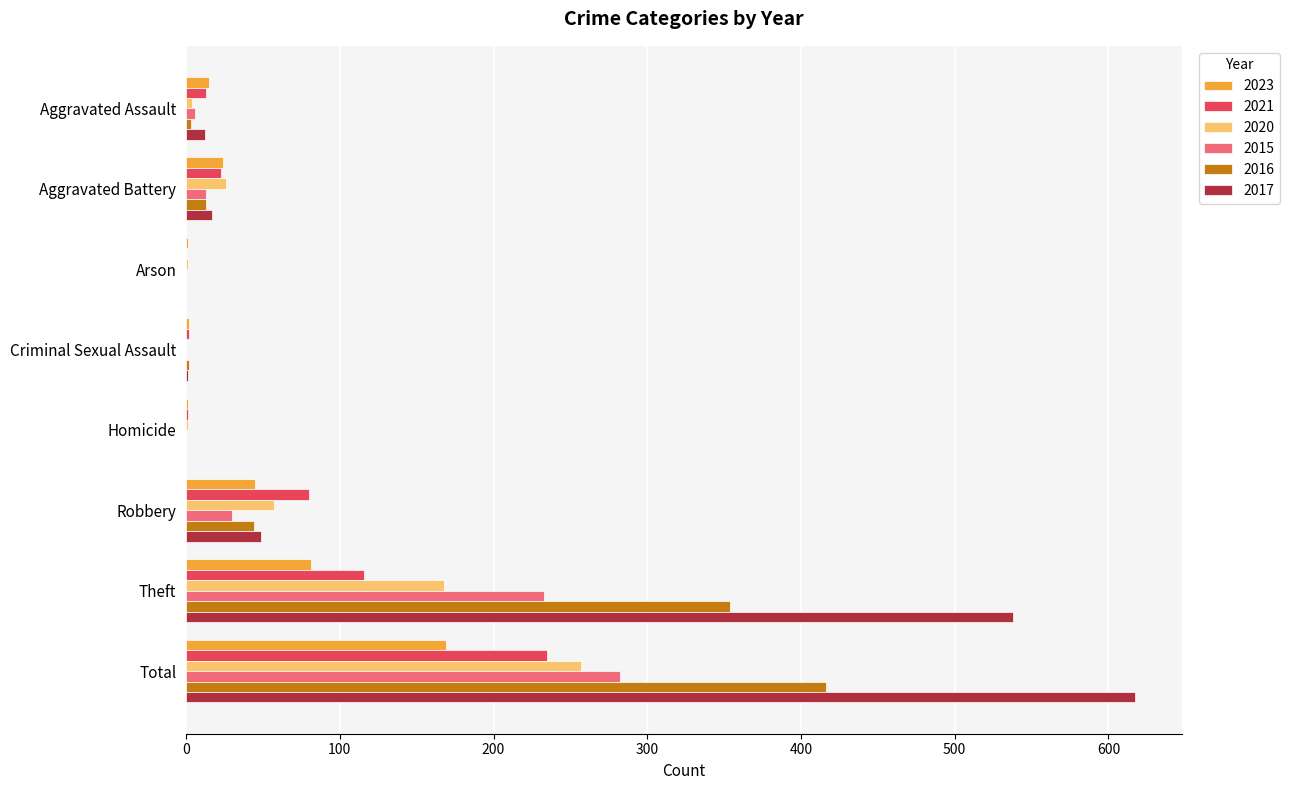

Which series has the widest spread of values?

2017